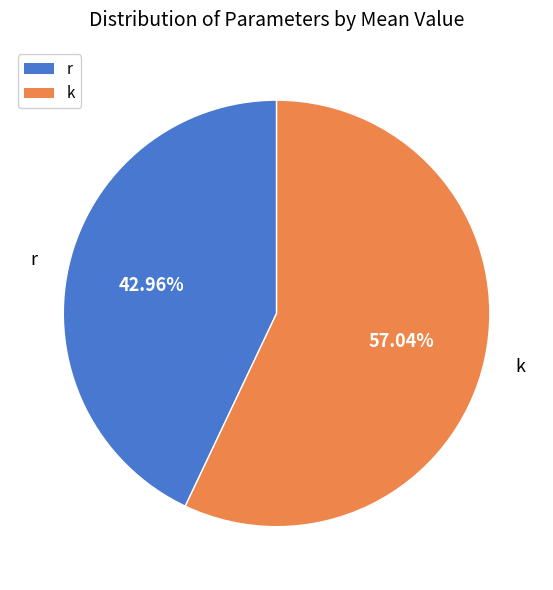

What is the ratio of the value at r to the value at k?

0.8